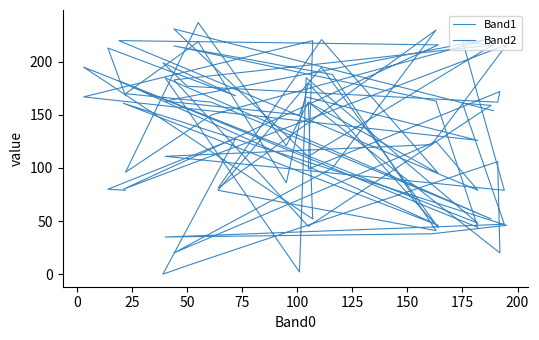

How many data points in Band2 are less than 163?

20